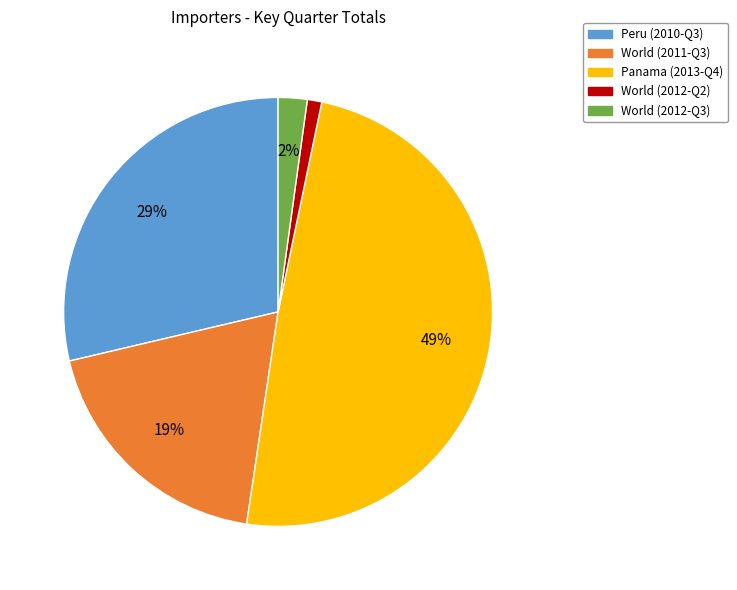

What is the largest slice in the pie chart?

Panama (2013-Q4)